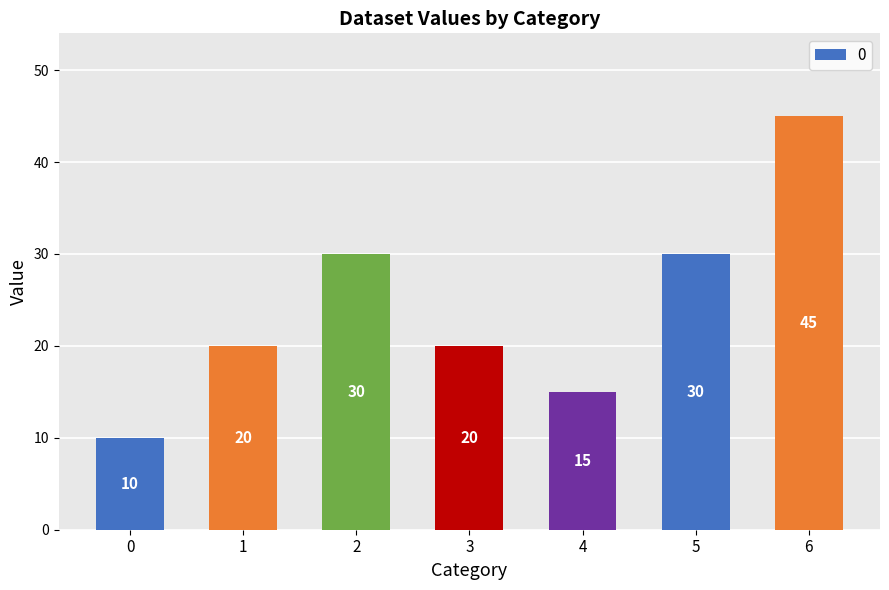

Reading right to left, list all the values displayed in this chart.

6=45	5=30	4=15	3=20	2=30	1=20	0=10